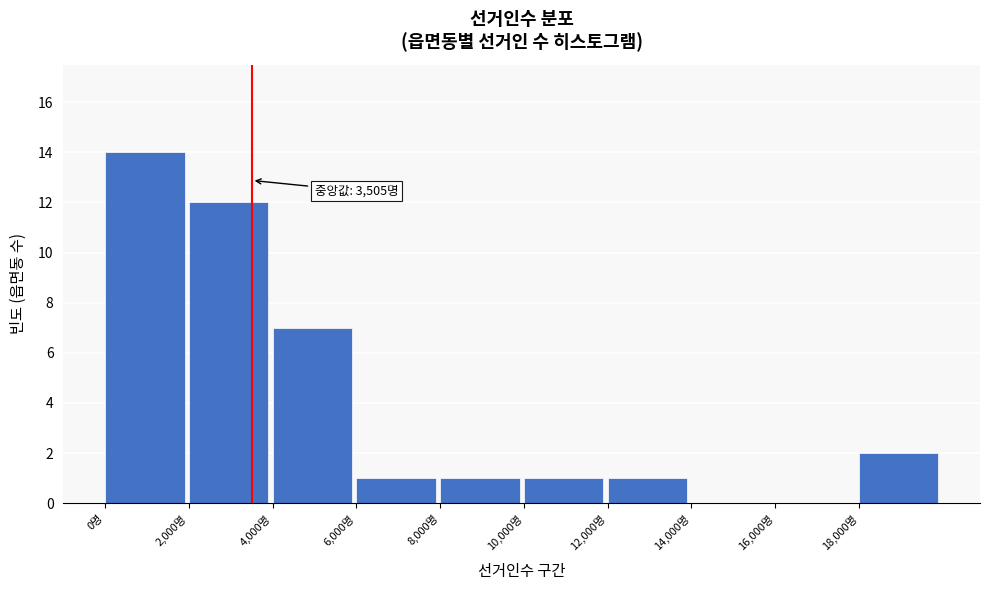

Over which range of the x-axis is the bar tallest?

0 to 2000